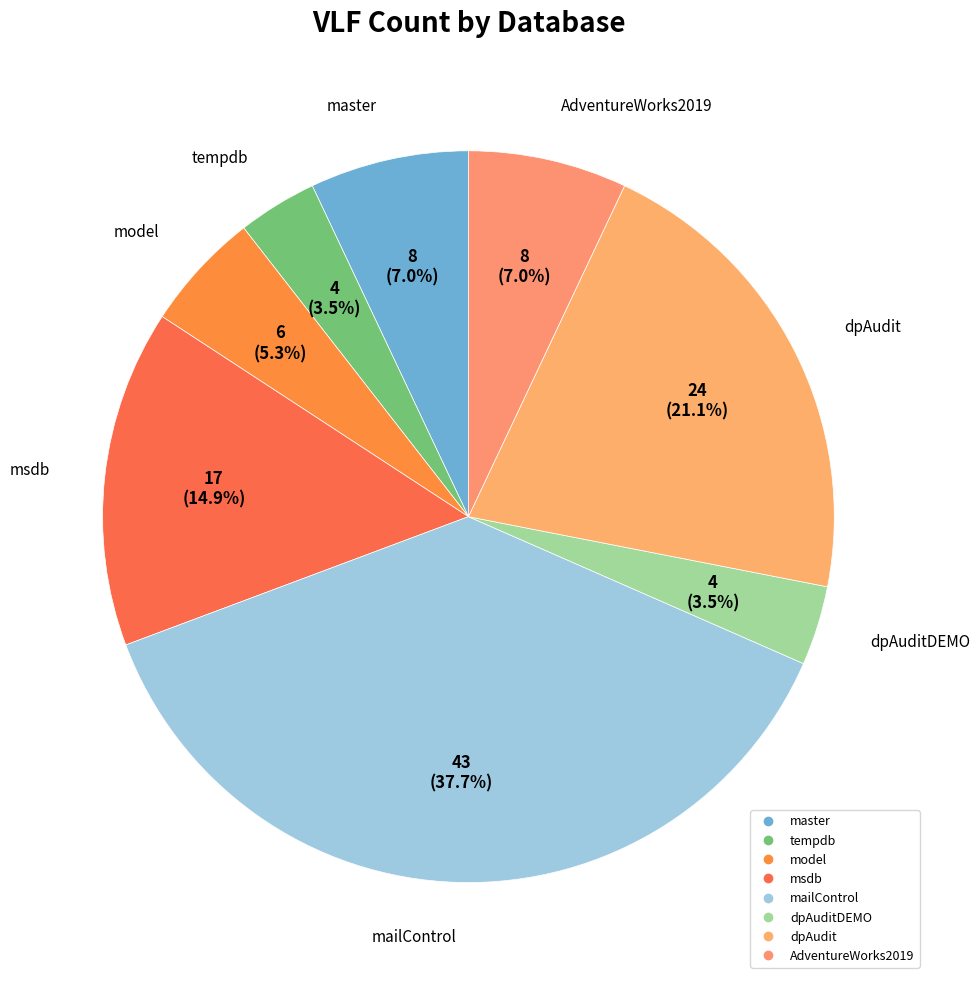

Rank the categories by value from highest to lowest.

mailControl, dpAudit, msdb, master, AdventureWorks2019, model, tempdb, dpAuditDEMO